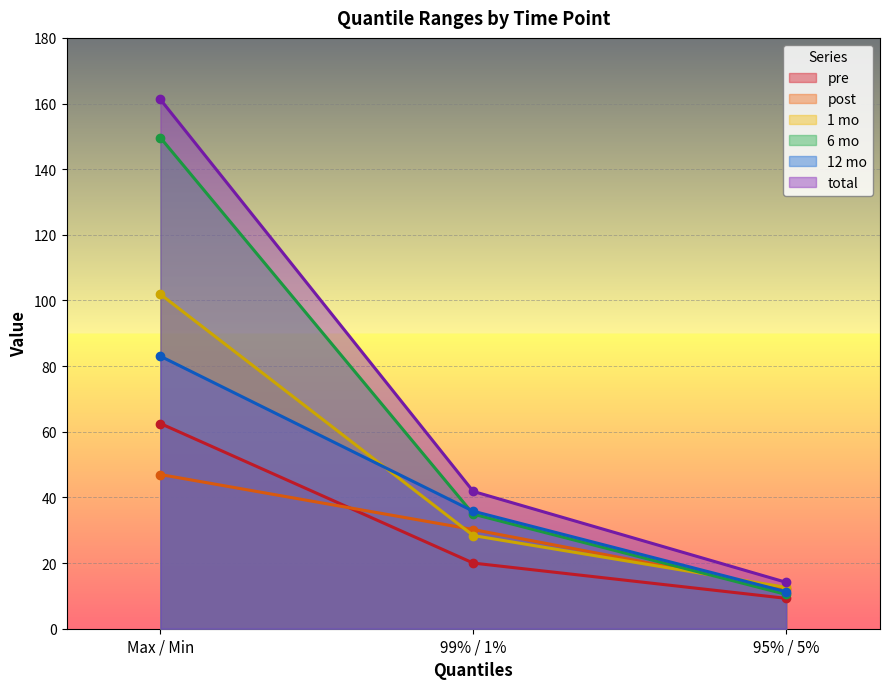

Which series has the largest range (max minus min)?

total